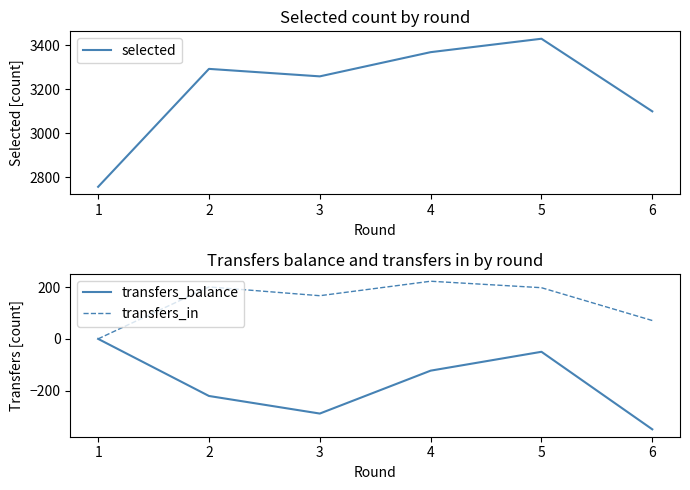

What is the lowest value of the transfers_balance series?

-350